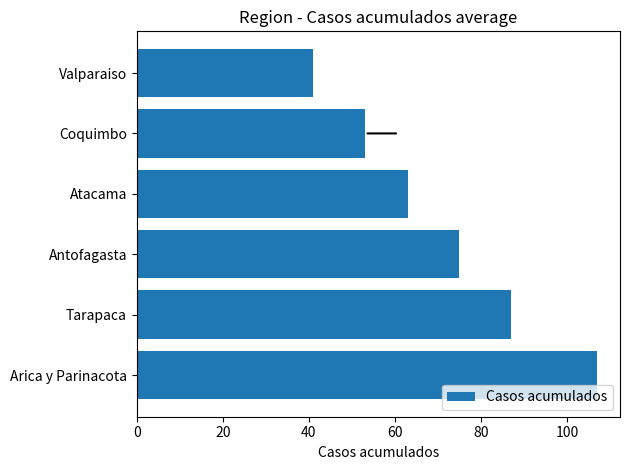

How many series are shown in this chart?

1